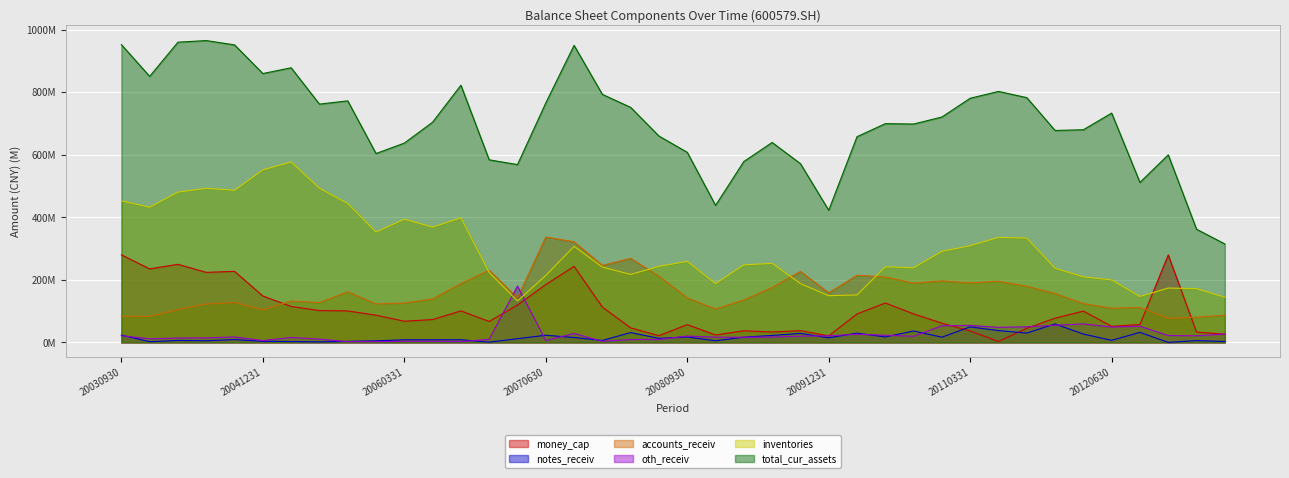

Which series has the widest spread of values?

total_cur_assets